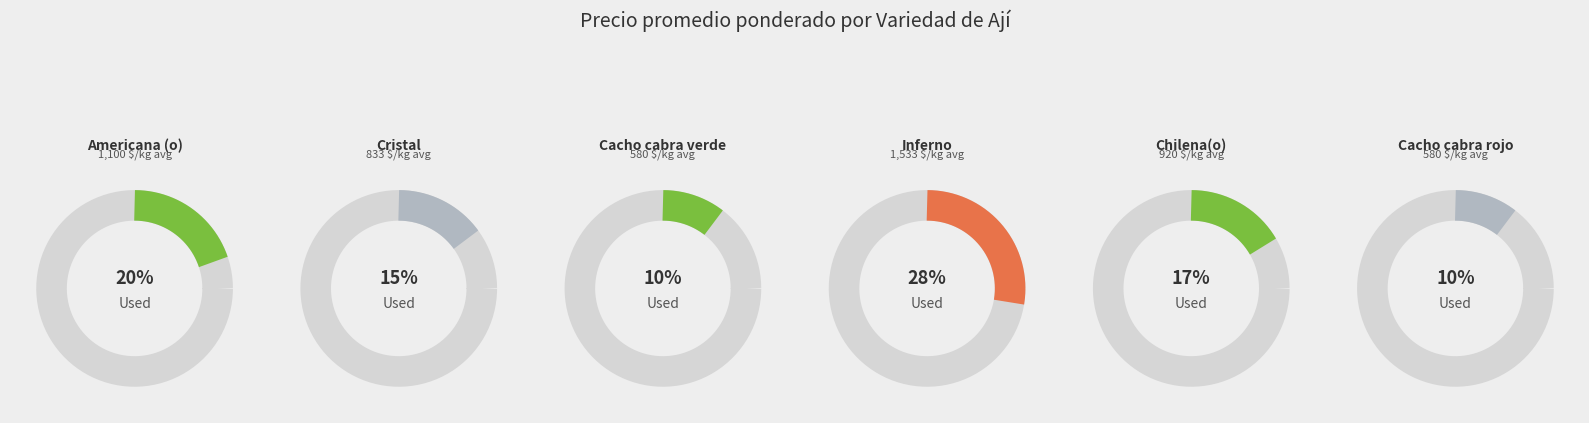

Which slice is the largest?

Inferno